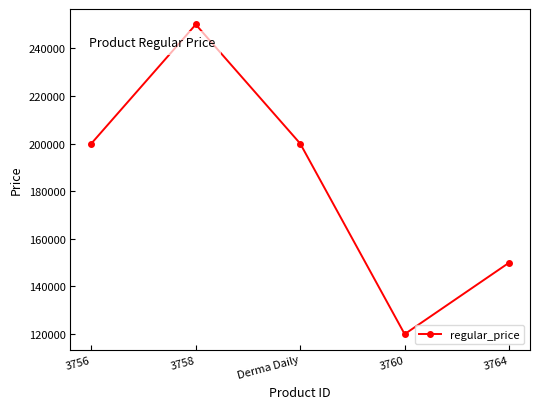

Reading left to right, transcribe all the data shown in this chart.

3756=200000	3758=250000	Derma Daily=200000	3760=120000	3764=150000